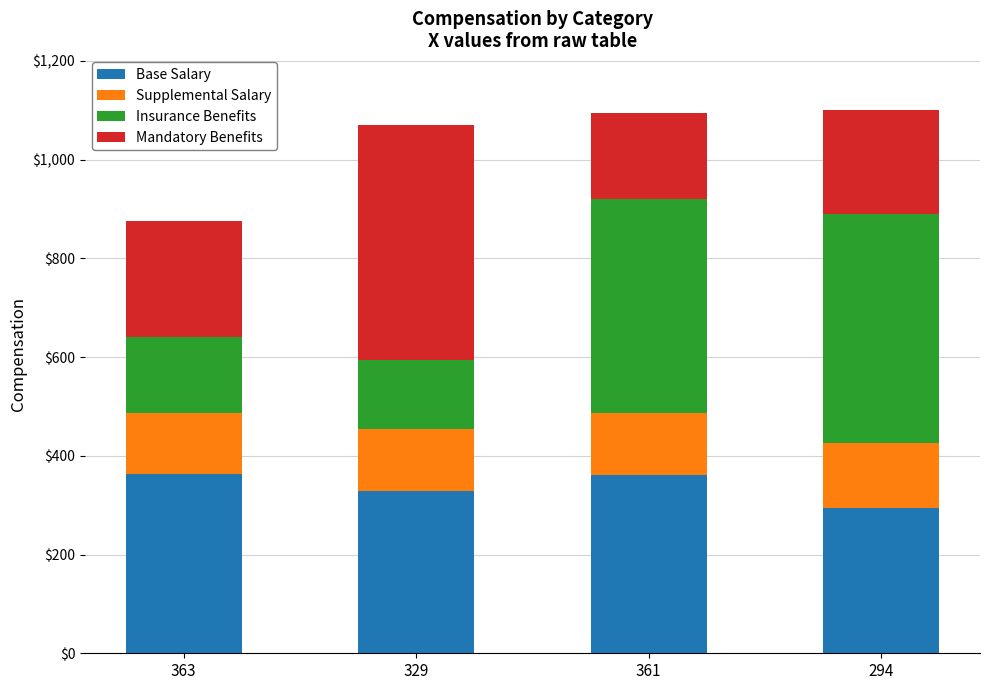

What is the average value of the Base Salary series?

337